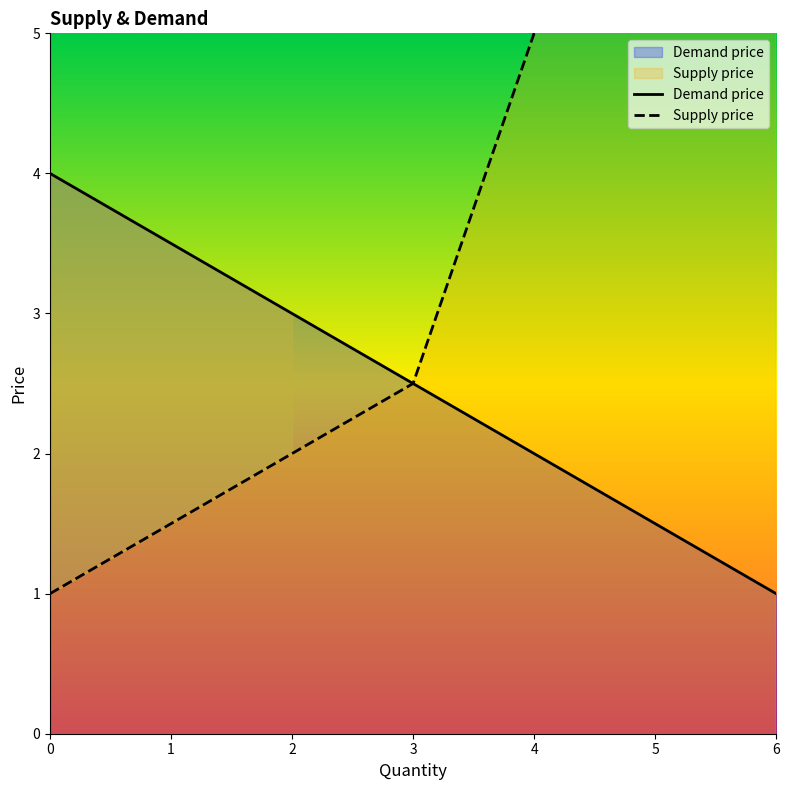

The chart shows a value of 2.9 at 4. True or false?

False